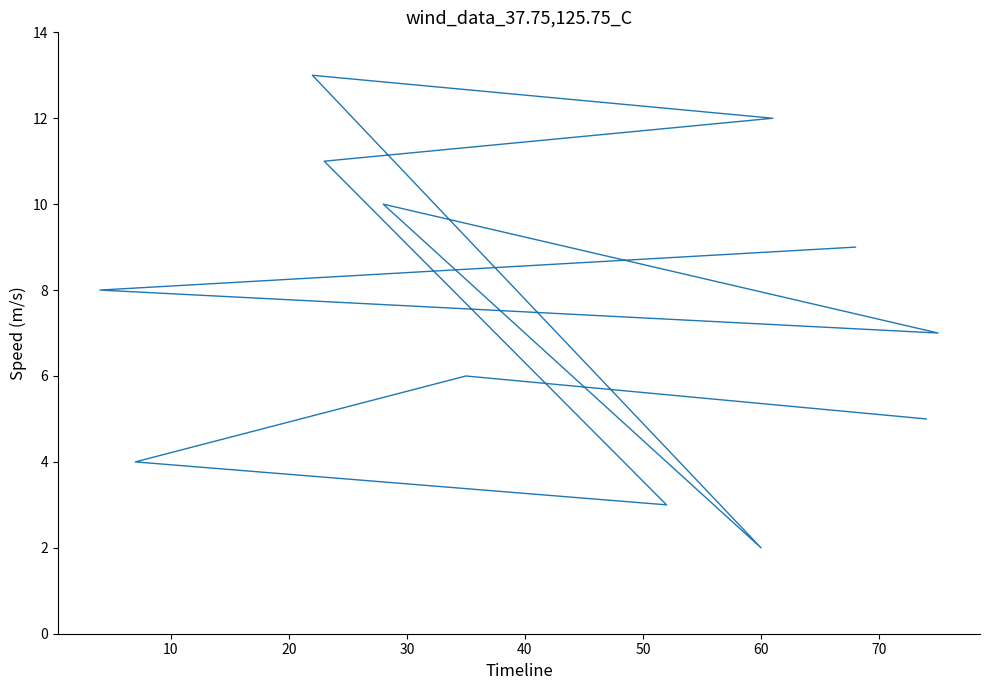

How many values are below 8?

6